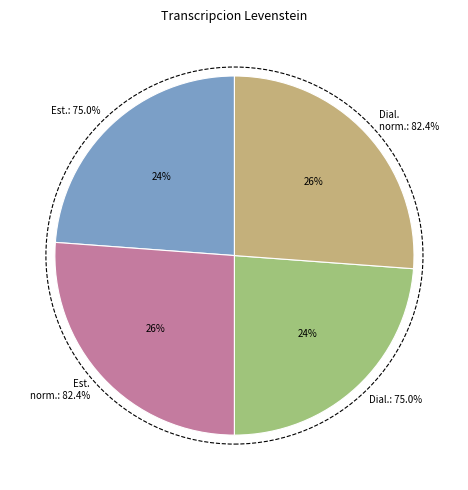

The Estandar slice represents 24% of the pie. True or false?

True